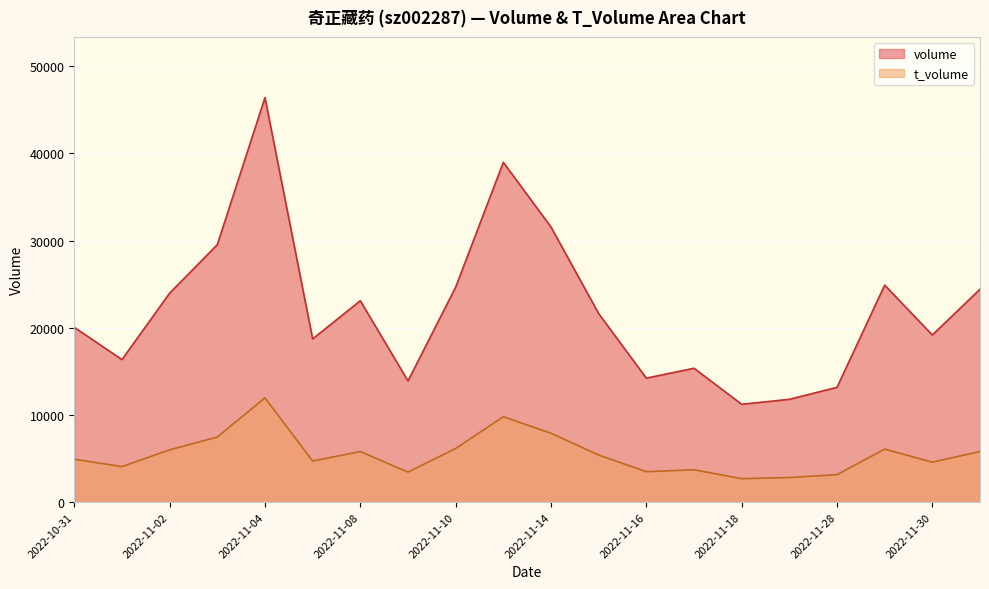

How many data points in t_volume are less than 5409?

10